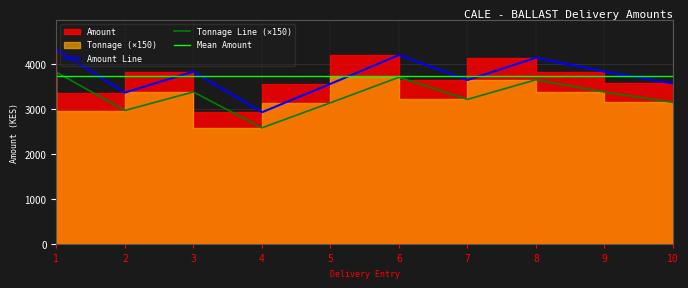

The value of Tonnage at 2 is 2964.0. True or false?

True